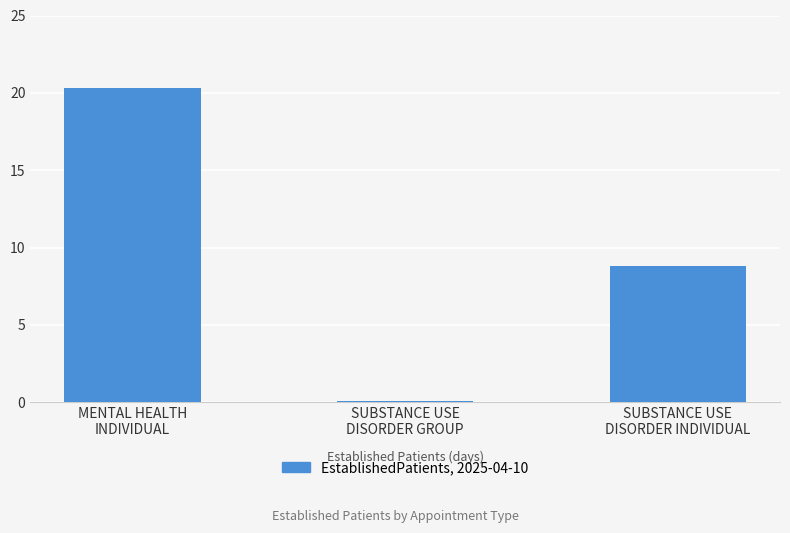

Which label corresponds to the largest value in the chart?

MENTAL HEALTH
INDIVIDUAL